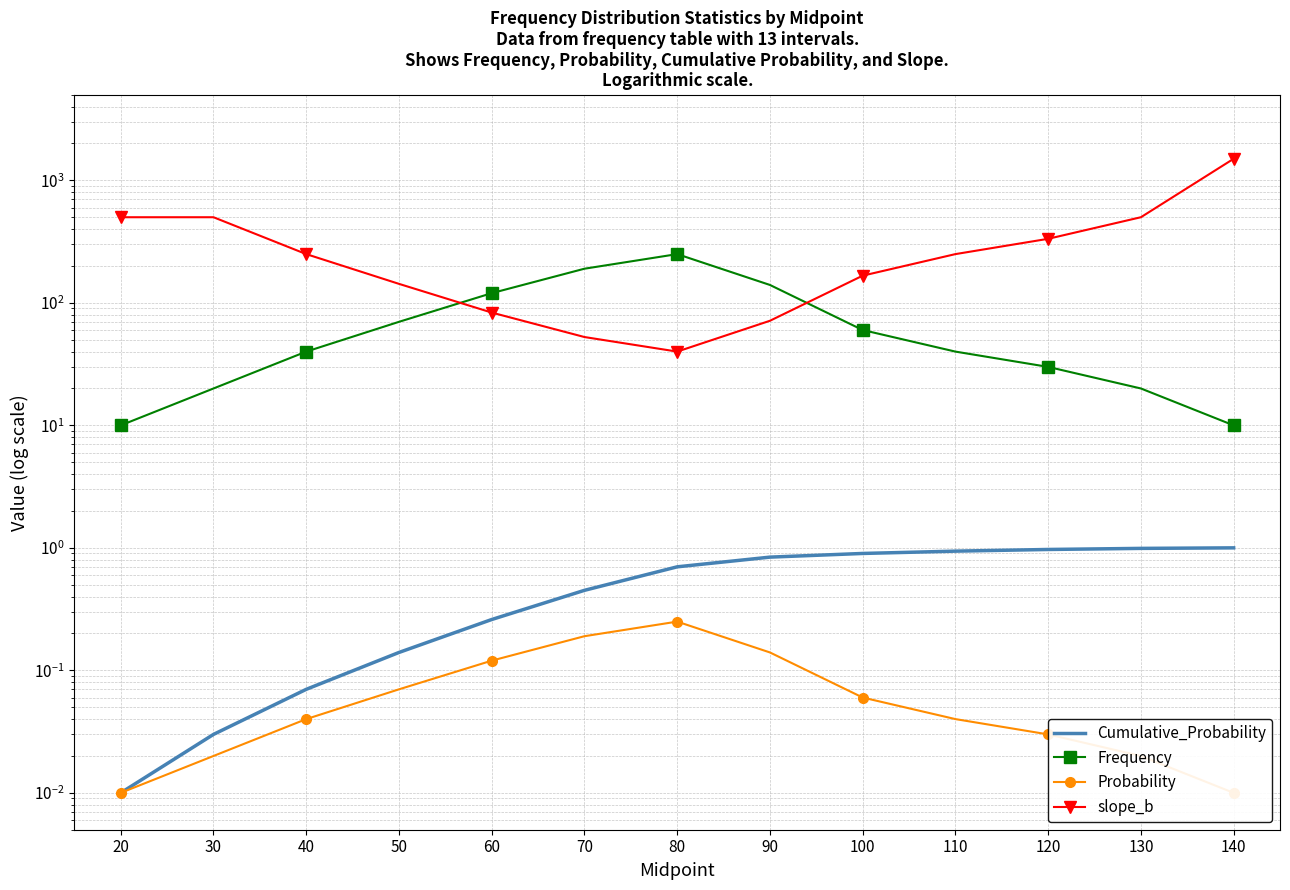

Which series changed the most between 70 and 120?

slope_b